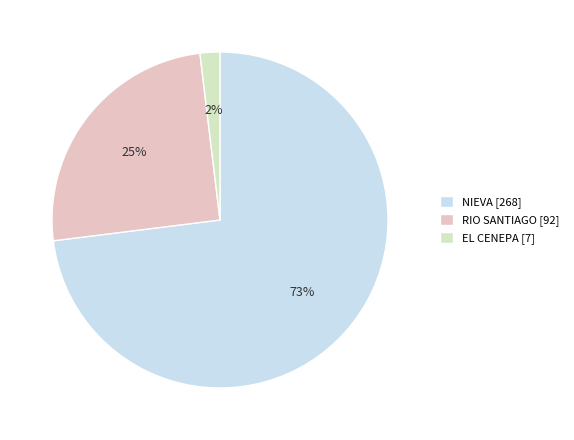

Rank the categories by value from lowest to highest.

EL CENEPA, RIO SANTIAGO, NIEVA